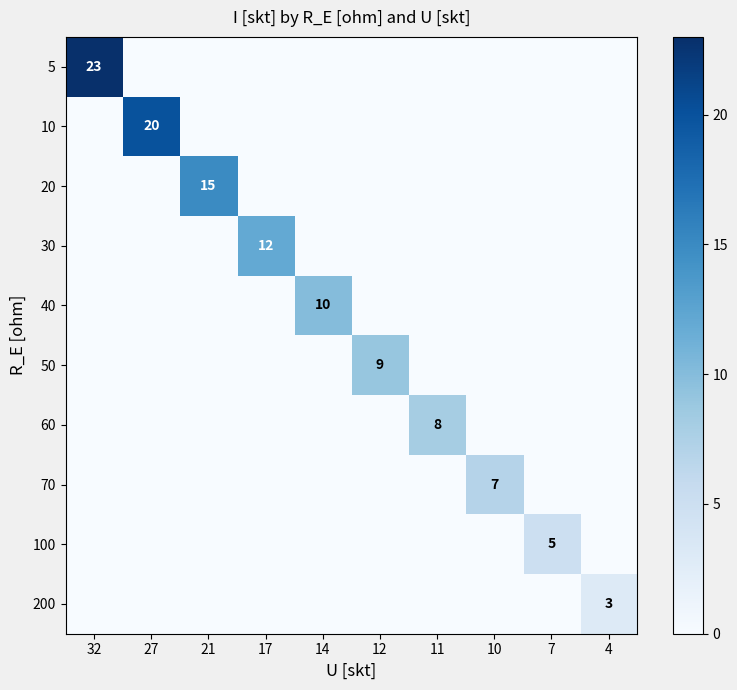

True or false: 200 has a value of 2 at 14.

False